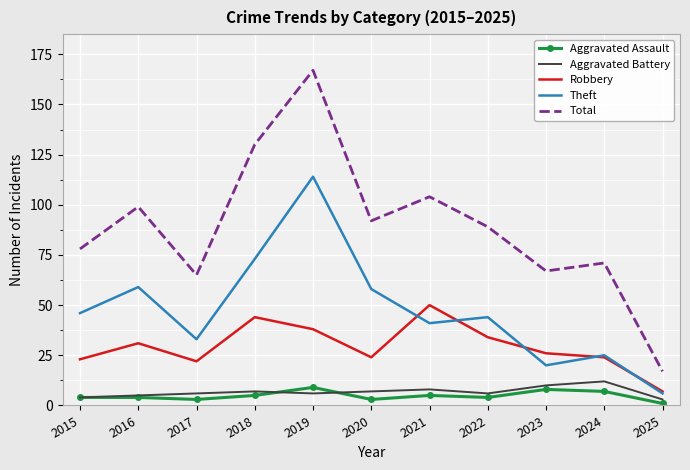

What is the difference between the maximum and minimum values in the Robbery series?

43